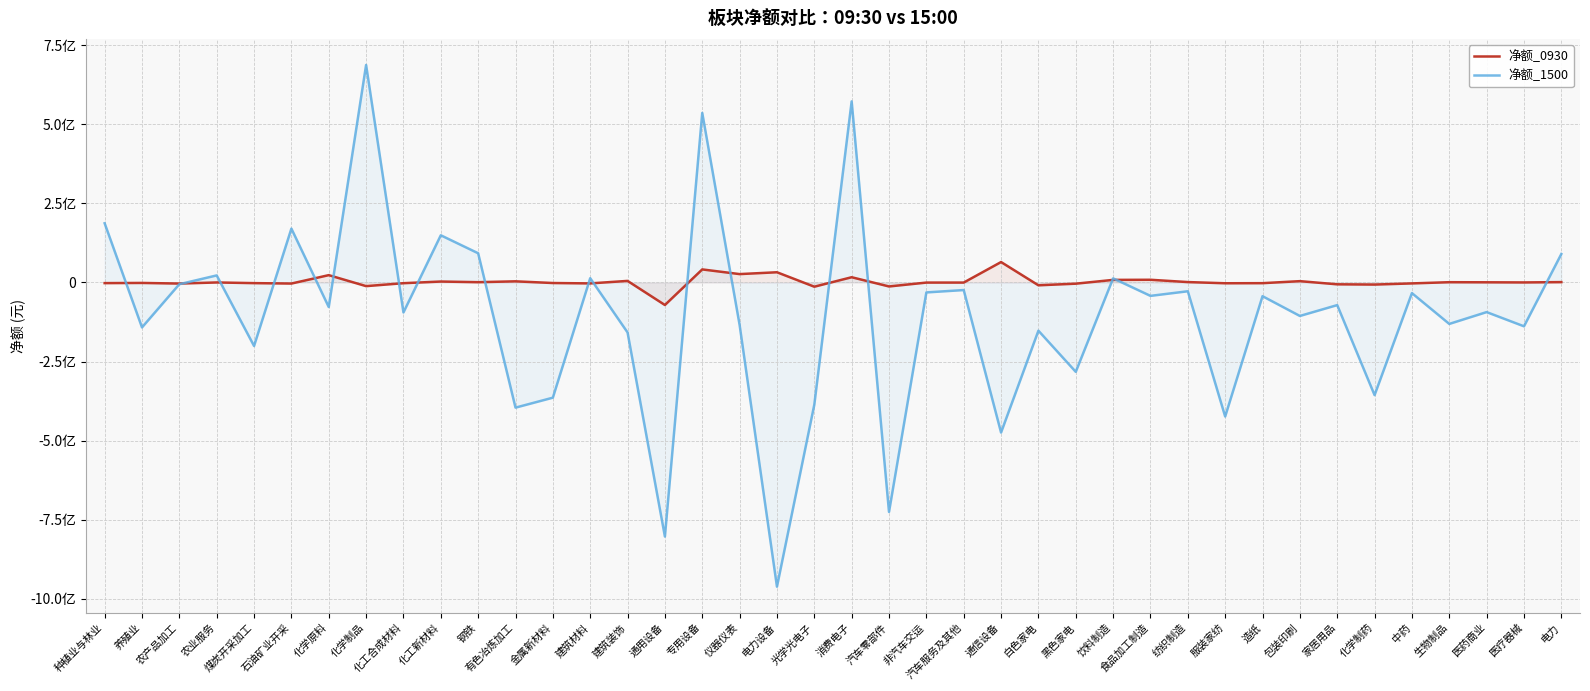

What is the maximum value for 净额_1500?

687229233